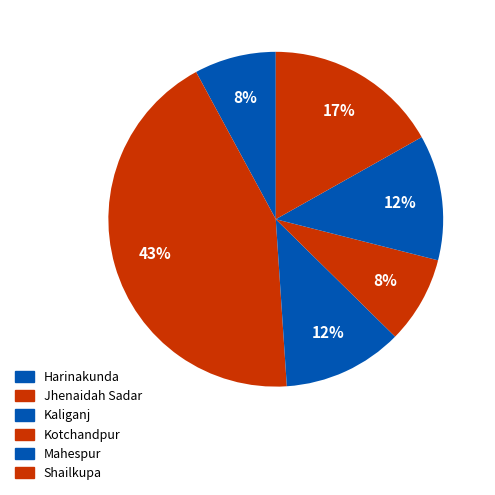

How many segments does this pie chart have?

6